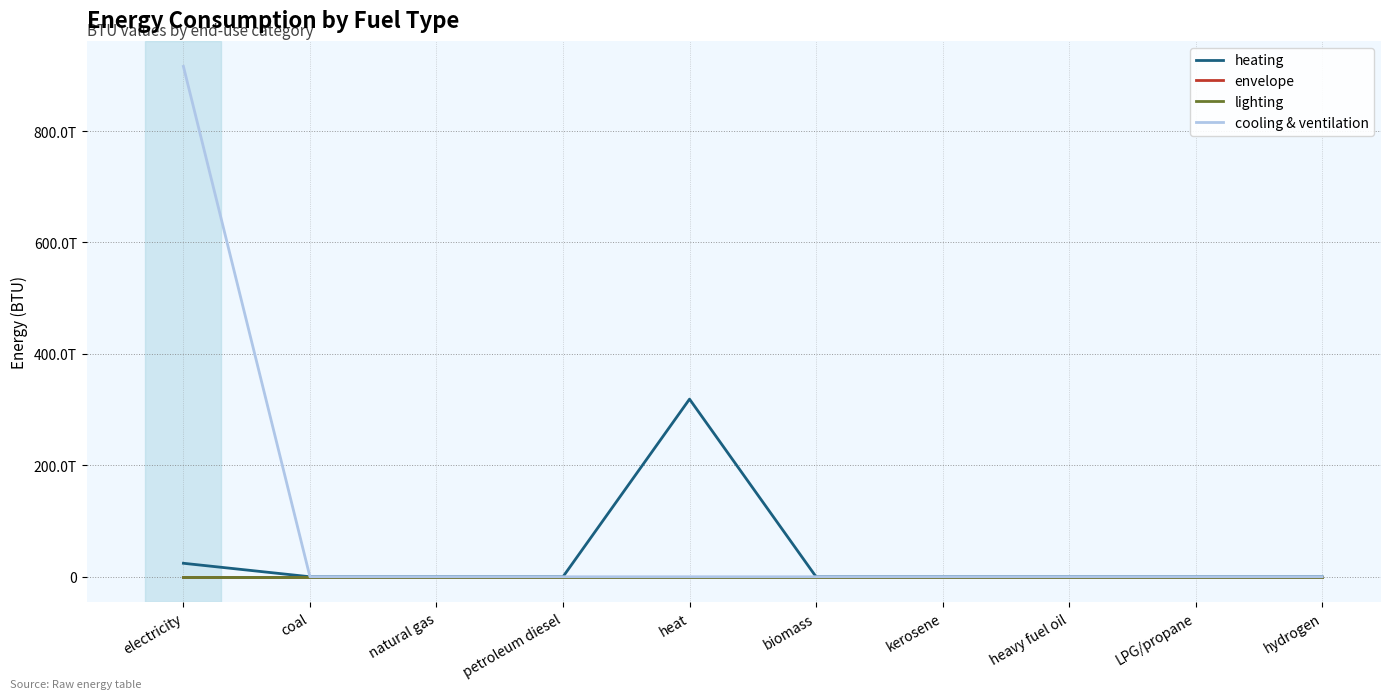

Does the chart have visible grid lines?

Yes